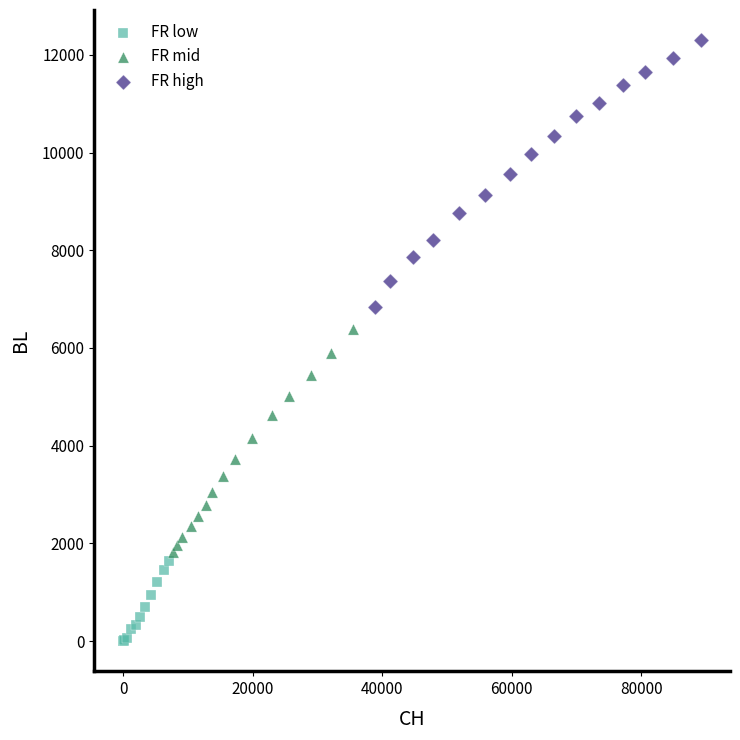

Which series contains the lowest Y value?

FR low